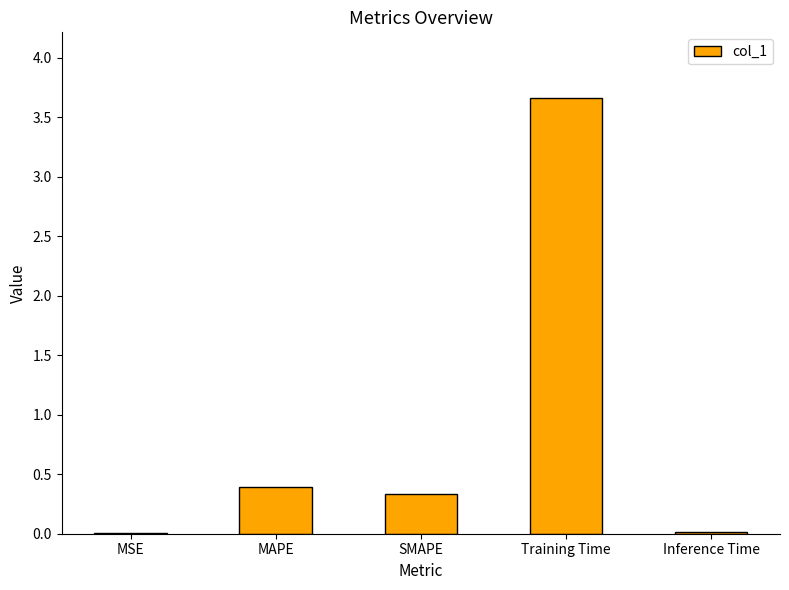

What is the greatest value displayed?

3.7